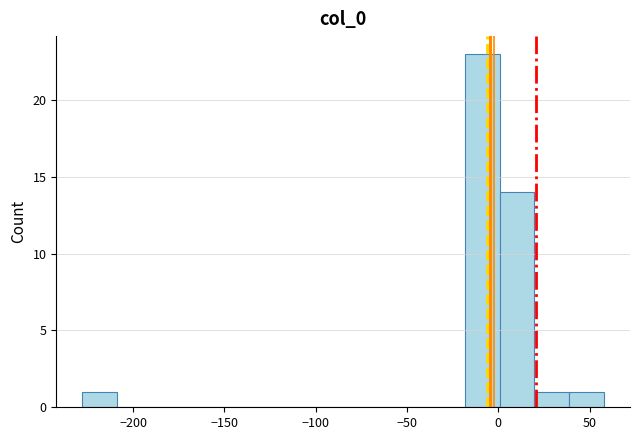

Around what value on the x-axis is the tallest bar? Give the approximate position of its centre, as read against the axis.

-10